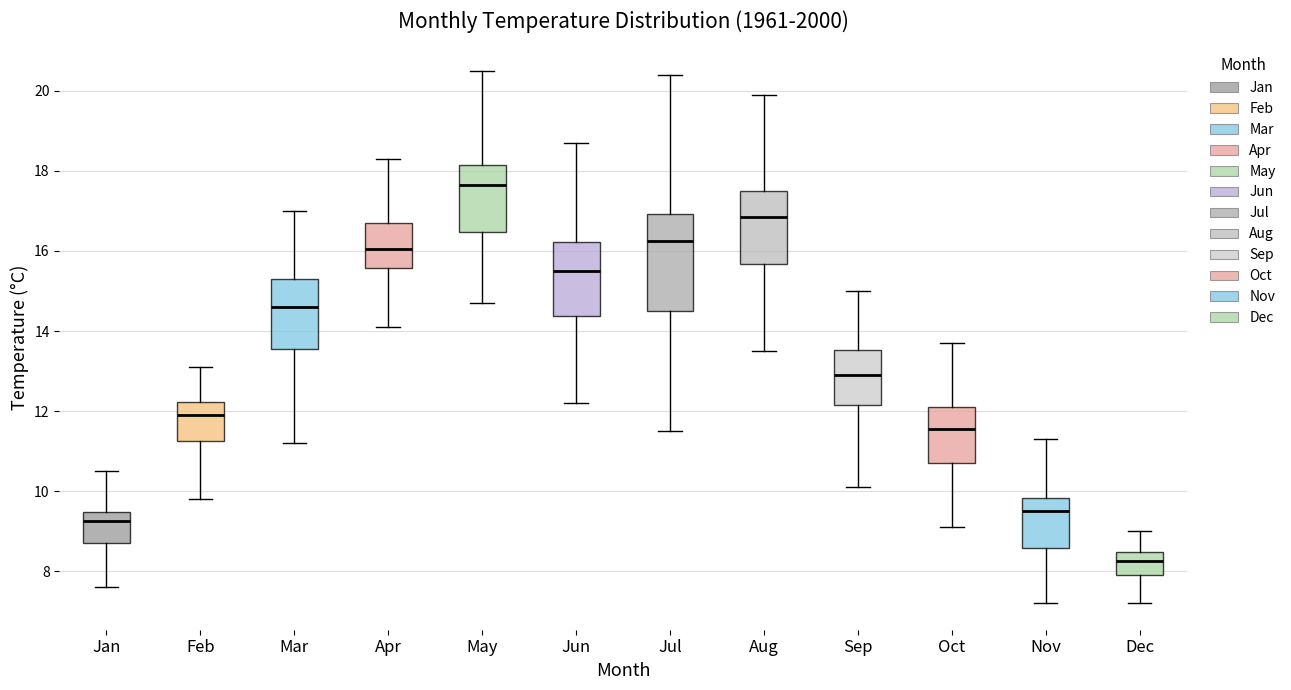

Reading left to right, read every box against the y-axis: the position of its median line, the range the box covers, and the ends of its whiskers. The values are not printed on the chart, so give them approximately, as read against the axis.

Jan: median 9.2, box 8.8 to 9.4, whiskers 7.6 to 10.6
Feb: median 12.0, box 11.2 to 12.2, whiskers 9.8 to 13.2
Mar: median 14.6, box 13.6 to 15.4, whiskers 11.2 to 17.0
Apr: median 16.0, box 15.6 to 16.8, whiskers 14.2 to 18.4
May: median 17.6, box 16.4 to 18.2, whiskers 14.8 to 20.6
Jun: median 15.6, box 14.4 to 16.2, whiskers 12.2 to 18.8
Jul: median 16.2, box 14.6 to 17.0, whiskers 11.6 to 20.4
Aug: median 16.8, box 15.6 to 17.6, whiskers 13.6 to 20.0
Sep: median 13.0, box 12.2 to 13.6, whiskers 10.2 to 15.0
Oct: median 11.6, box 10.8 to 12.2, whiskers 9.2 to 13.8
Nov: median 9.6, box 8.6 to 9.8, whiskers 7.2 to 11.4
Dec: median 8.2, box 8.0 to 8.4, whiskers 7.2 to 9.0